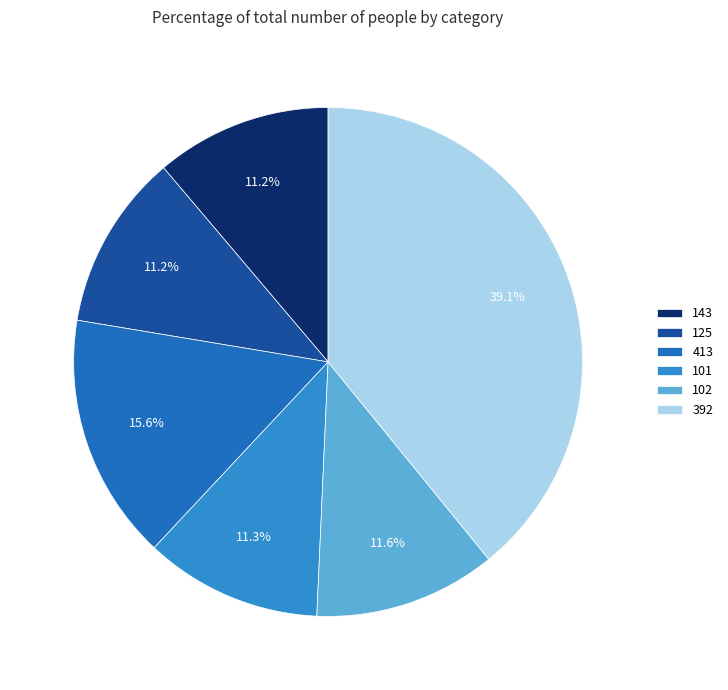

True or false: 101 accounts for 22% of the total.

False